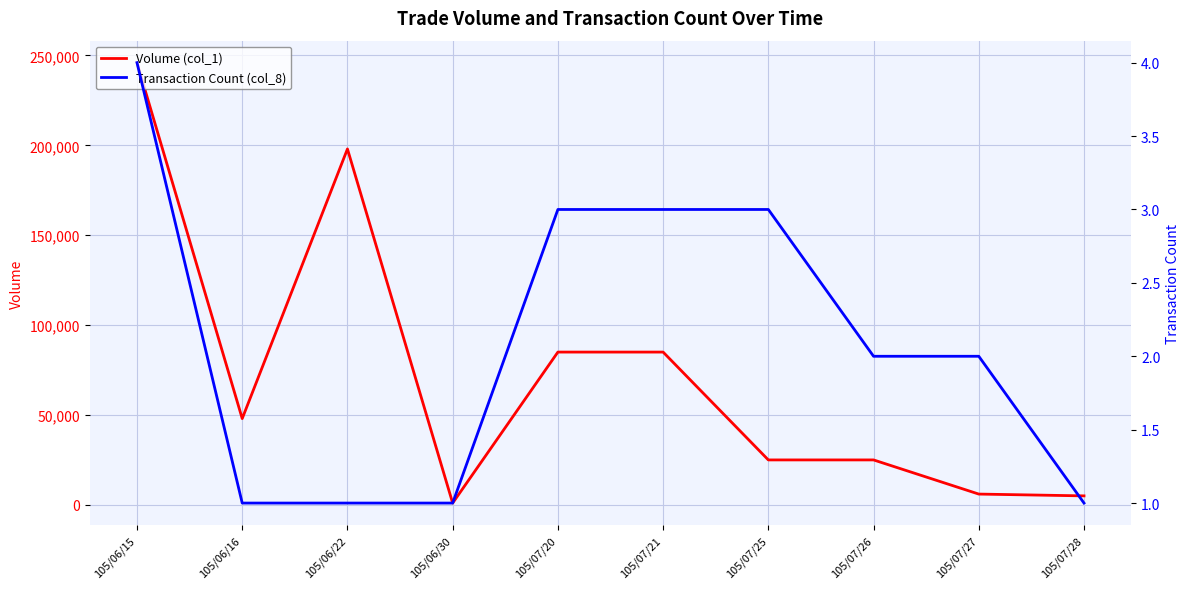

How many lines are shown in the chart?

2